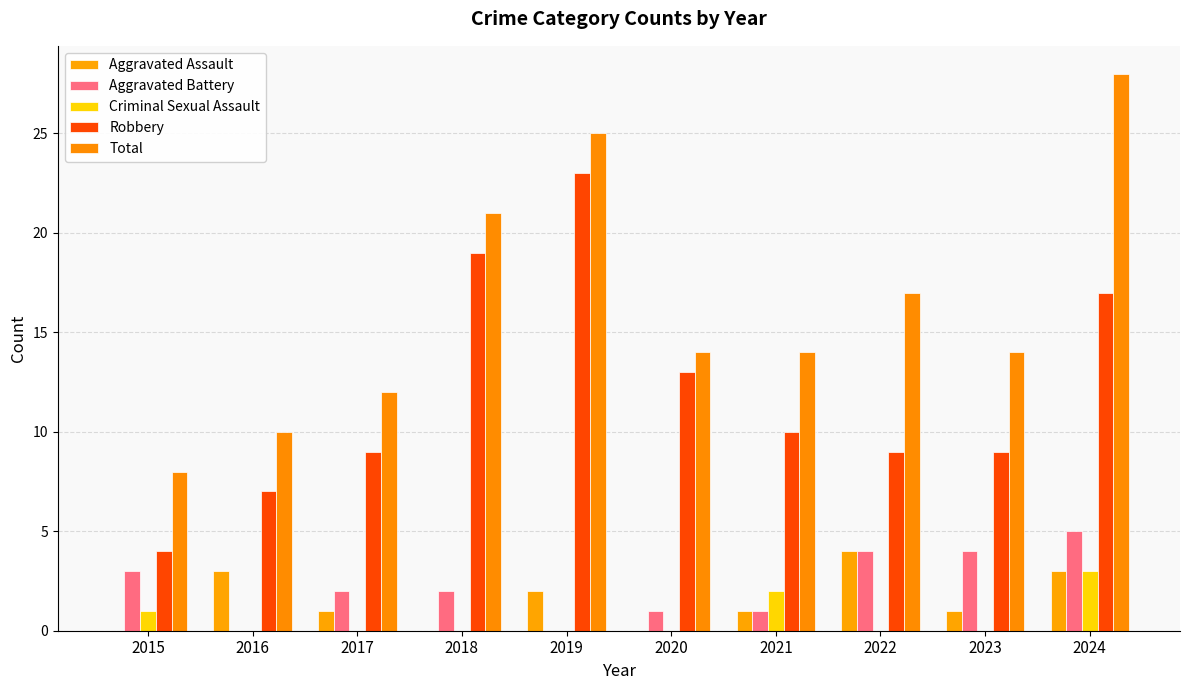

What is the difference between the maximum and second lowest values in the Robbery series?

16